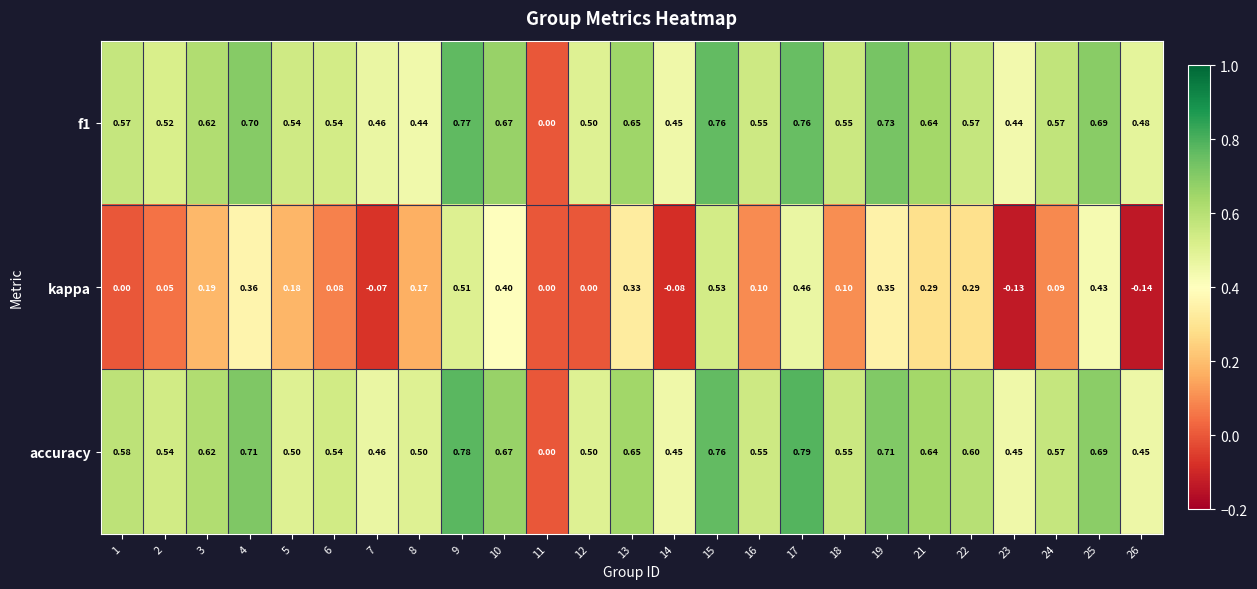

Is the value of f1 at 12 greater than the value of accuracy at 4?

No